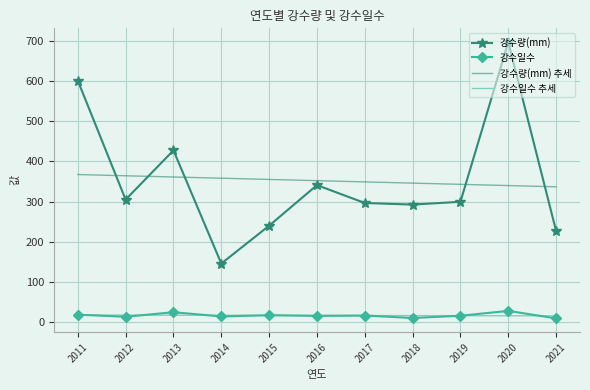

Is the value of 강수일수 at 2017 greater than the value of 강수량(mm) 추세 at 2015?

No